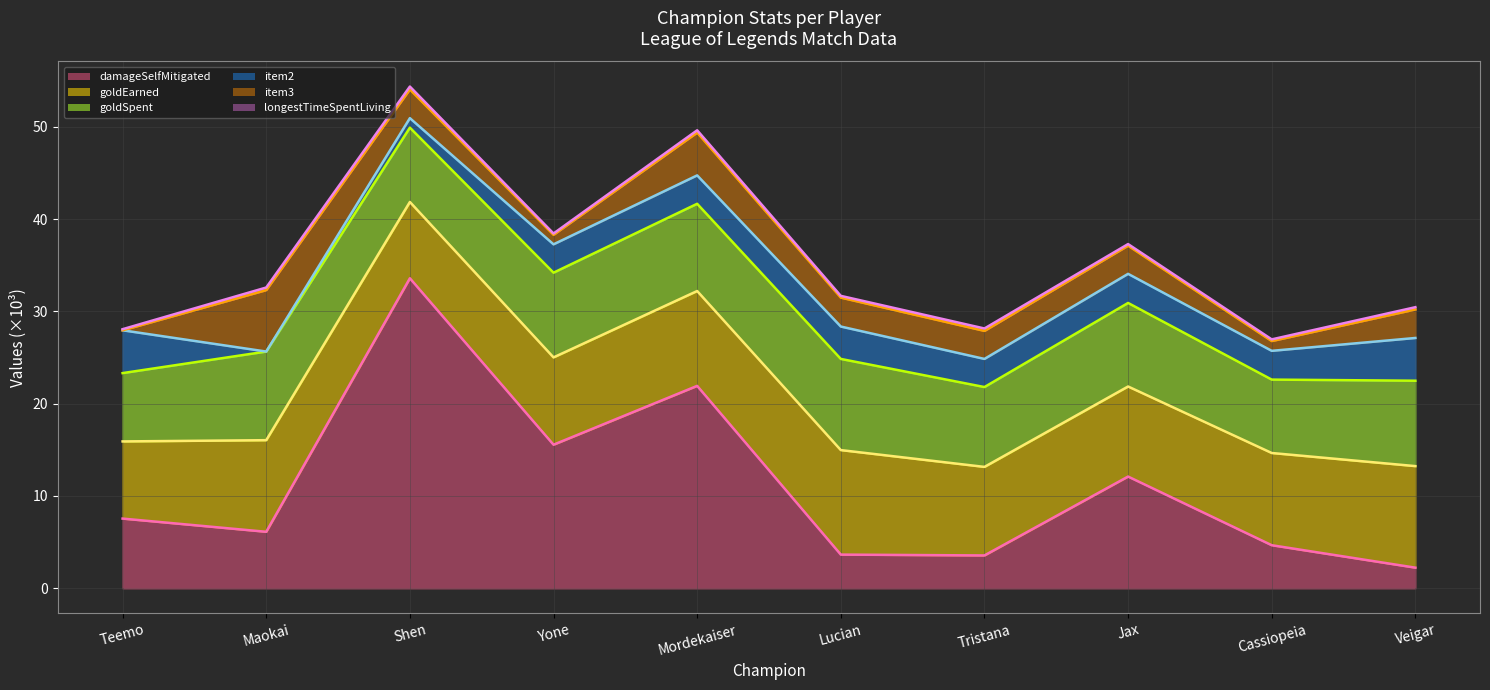

Reading left to right, transcribe all the data shown in this chart.

damageSelfMitigated (line): Teemo=7.6	Maokai=6.1	Shen=33.6	Yone=15.6	Mordekaiser=21.9	Lucian=3.7	Tristana=3.6	Jax=12.1	Cassiopeia=4.7	Veigar=2.2
goldEarned (line): Teemo=15.9	Maokai=16.0	Shen=41.9	Yone=25.0	Mordekaiser=32.2	Lucian=15.0	Tristana=13.2	Jax=21.9	Cassiopeia=14.7	Veigar=13.2
goldSpent (line): Teemo=23.3	Maokai=25.6	Shen=49.9	Yone=34.2	Mordekaiser=41.7	Lucian=24.8	Tristana=21.8	Jax=30.9	Cassiopeia=22.6	Veigar=22.5
item2 (line): Teemo=27.9	Maokai=25.6	Shen=50.9	Yone=37.3	Mordekaiser=44.7	Lucian=28.4	Tristana=24.8	Jax=34.1	Cassiopeia=25.7	Veigar=27.1
item3 (line): Teemo=27.9	Maokai=32.3	Shen=54.0	Yone=38.3	Mordekaiser=49.4	Lucian=31.5	Tristana=27.9	Jax=37.1	Cassiopeia=26.8	Veigar=30.2
longestTimeSpentLiving (line): Teemo=28.1	Maokai=32.6	Shen=54.4	Yone=38.4	Mordekaiser=49.6	Lucian=31.7	Tristana=28.1	Jax=37.3	Cassiopeia=27.0	Veigar=30.5